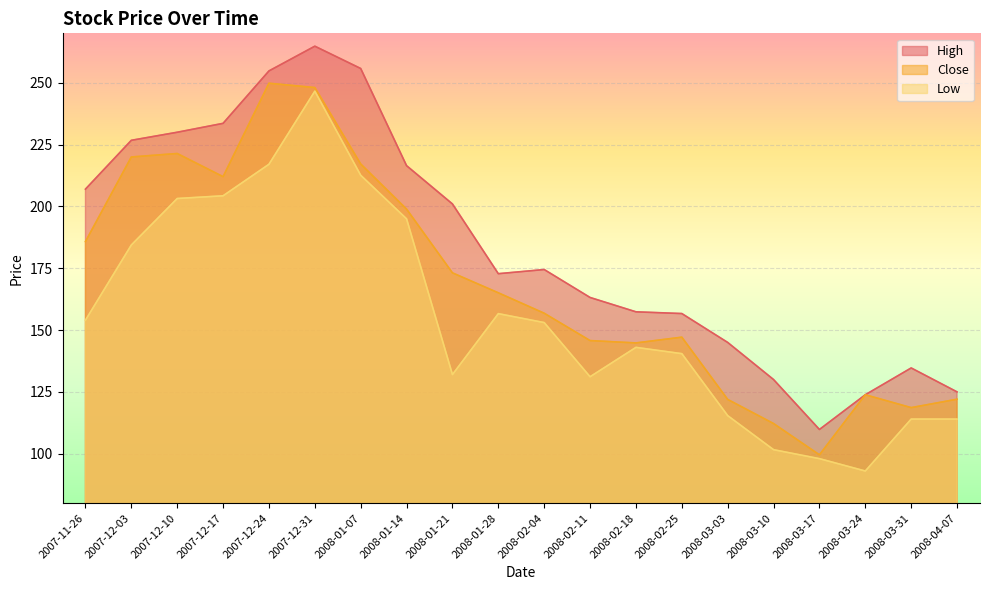

Where is the first local maximum for High?

2007-12-31